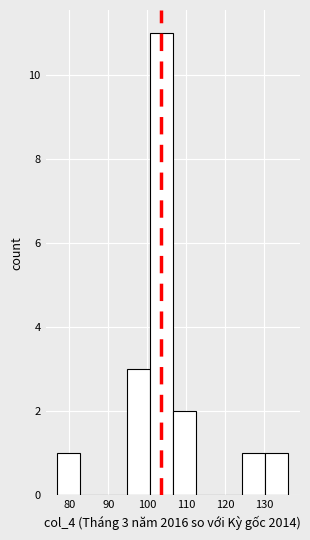

Over which range of the x-axis is the bar tallest?

101 to 107